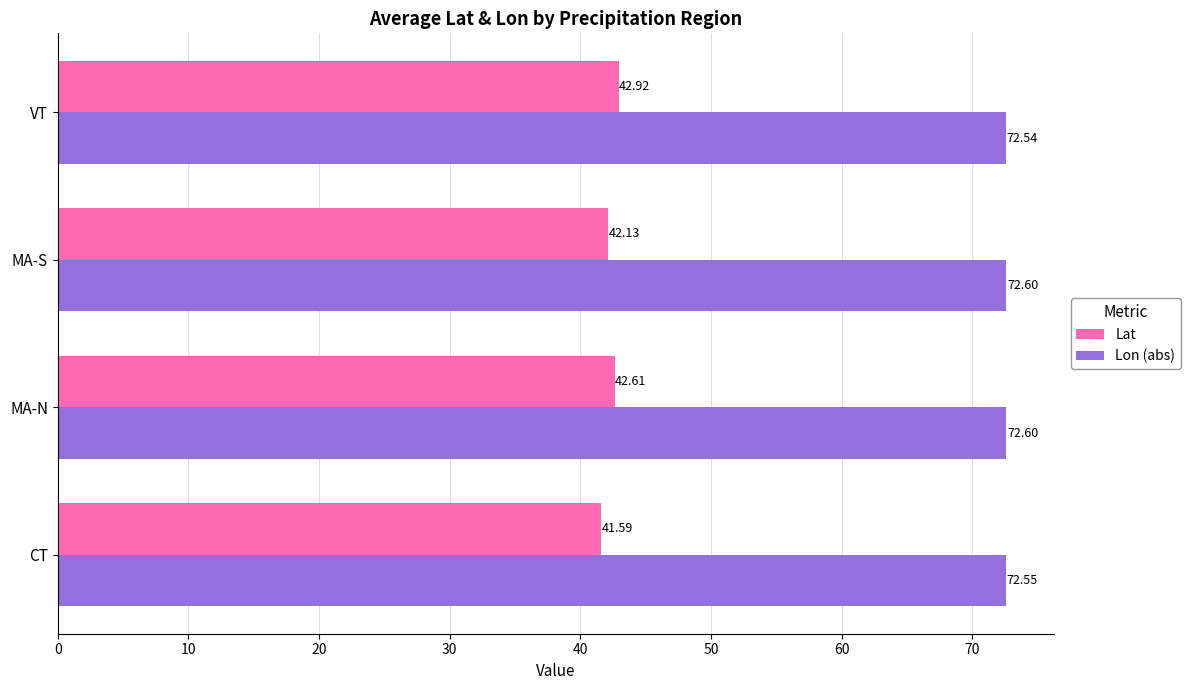

Which series has the widest spread of values?

Lat